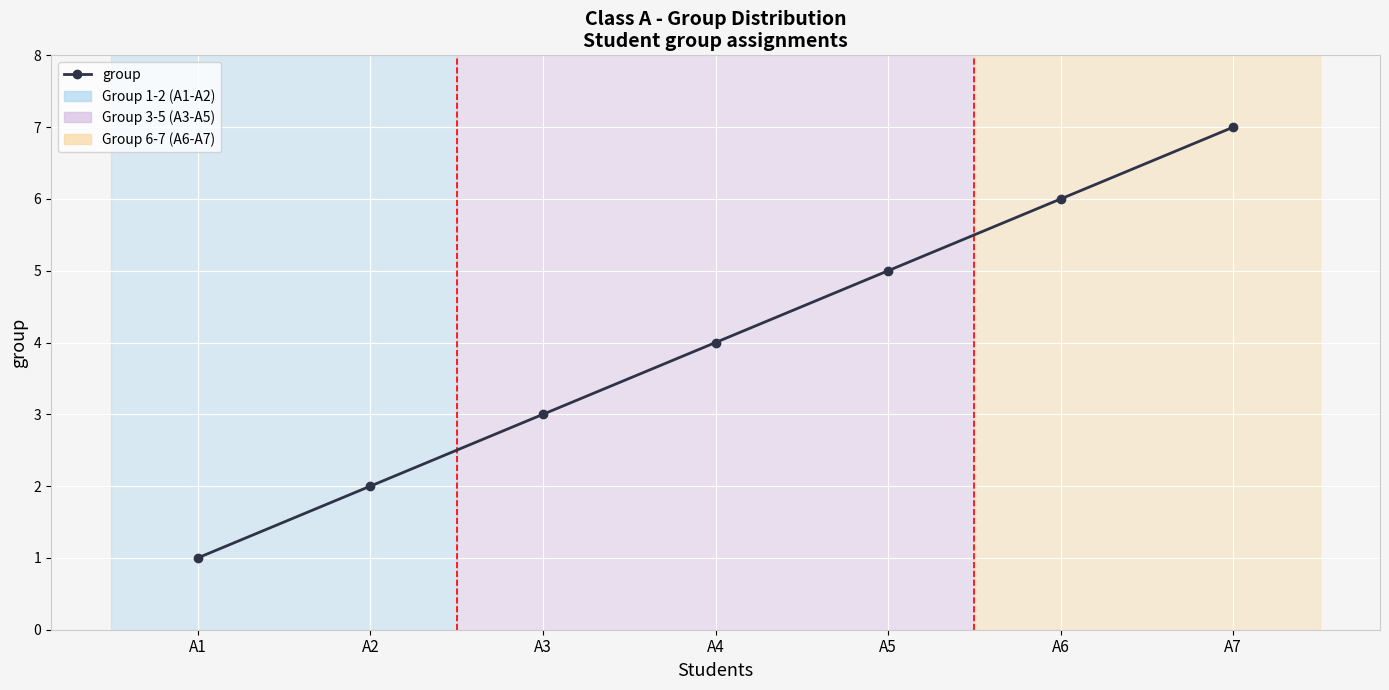

What is the value of the 3rd point from the left?

3